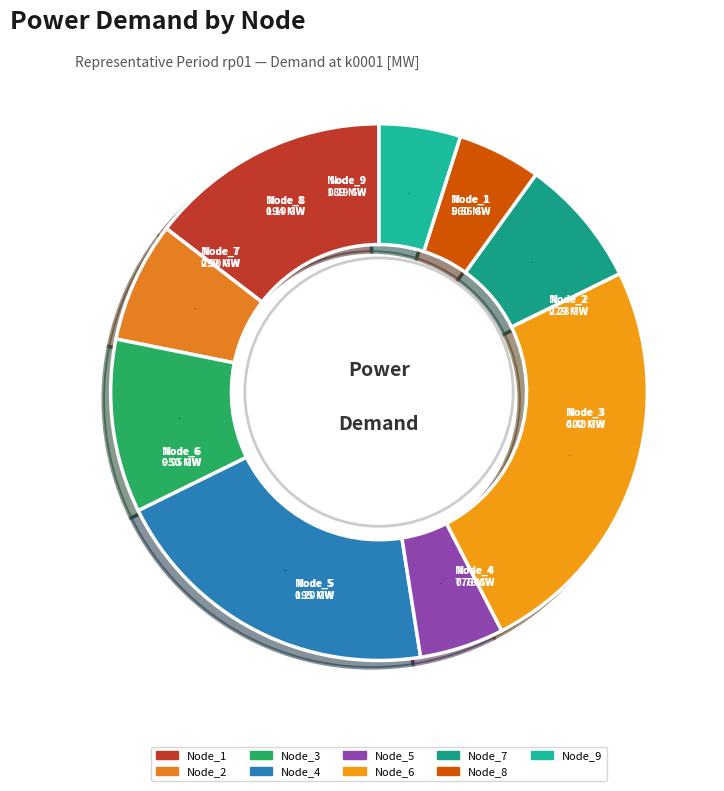

To the nearest percent, what is the difference between the largest and smallest slice percentages?

20%